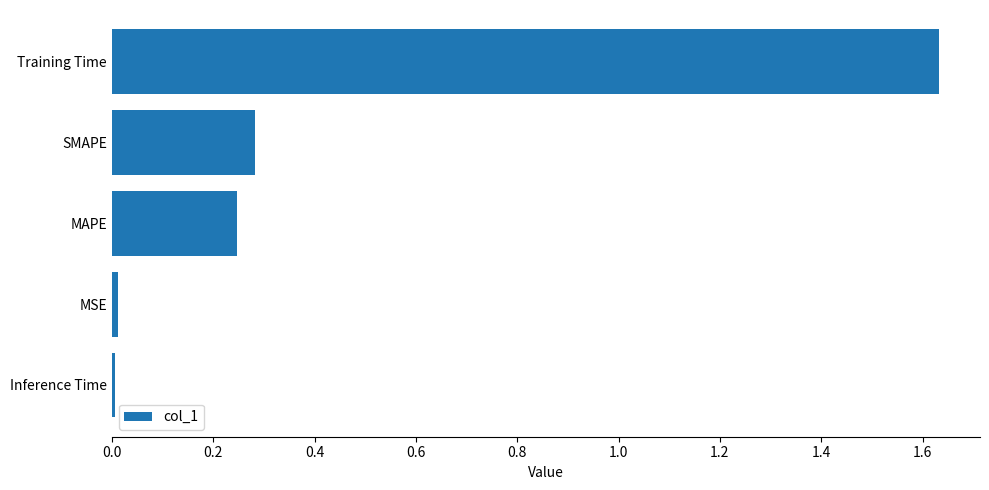

What is the sum of all values?

2.2